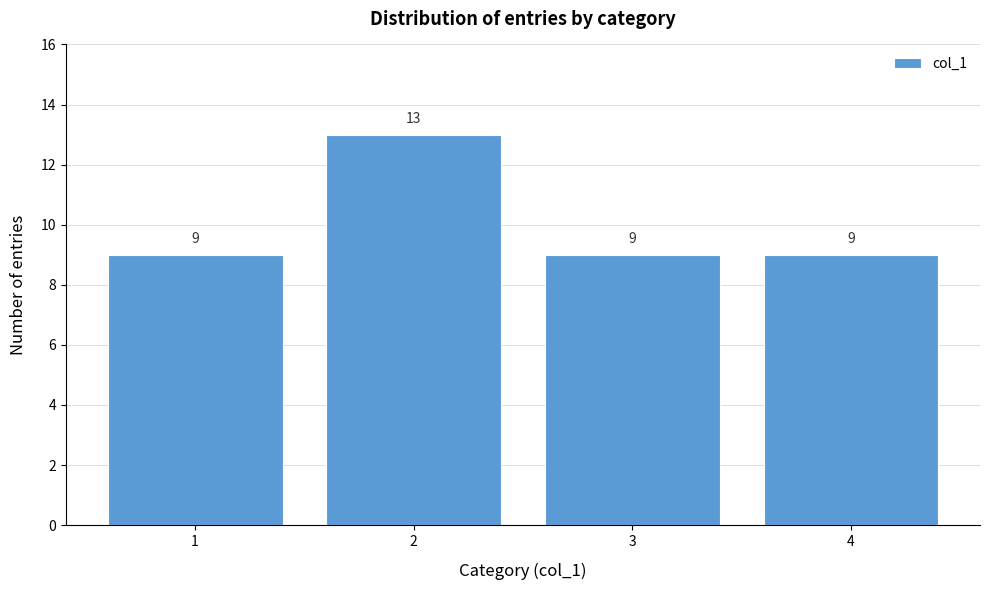

Reading left to right, what are all the values shown in this chart?

9	13	9	9